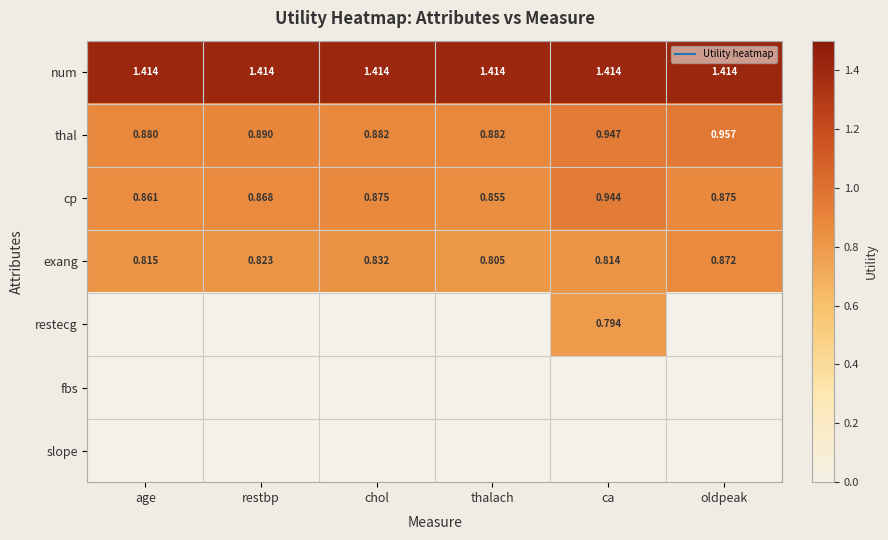

List the labels in order of thal value, largest first.

oldpeak, ca, restbp, thalach, chol, age